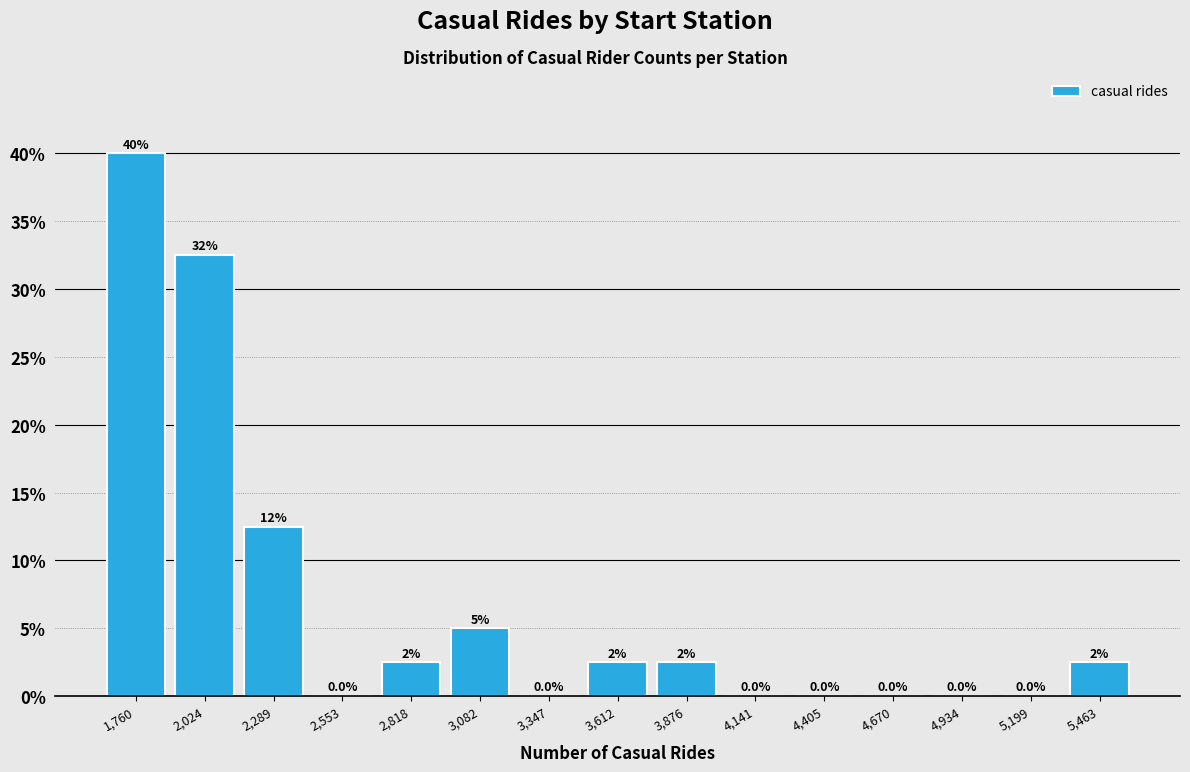

Over which range of the x-axis is the bar tallest?

1650 to 1900